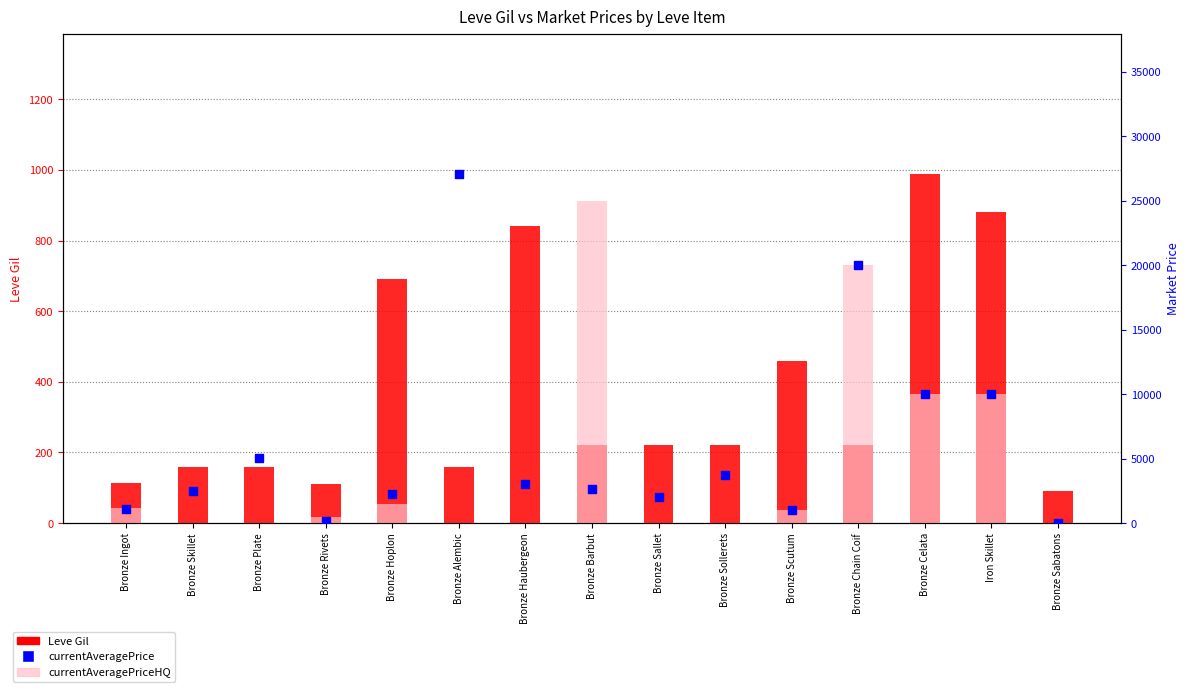

Which series reaches the minimum Y coordinate?

currentAveragePriceHQ